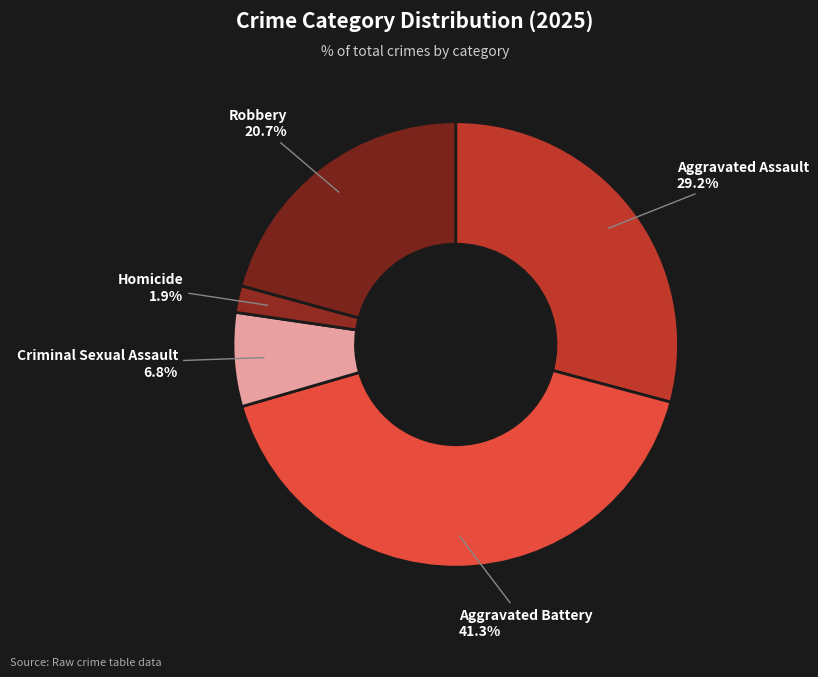

How many segments does this pie chart have?

5